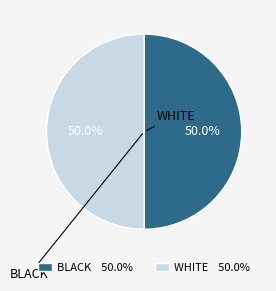

How many slices are in this pie chart?

2